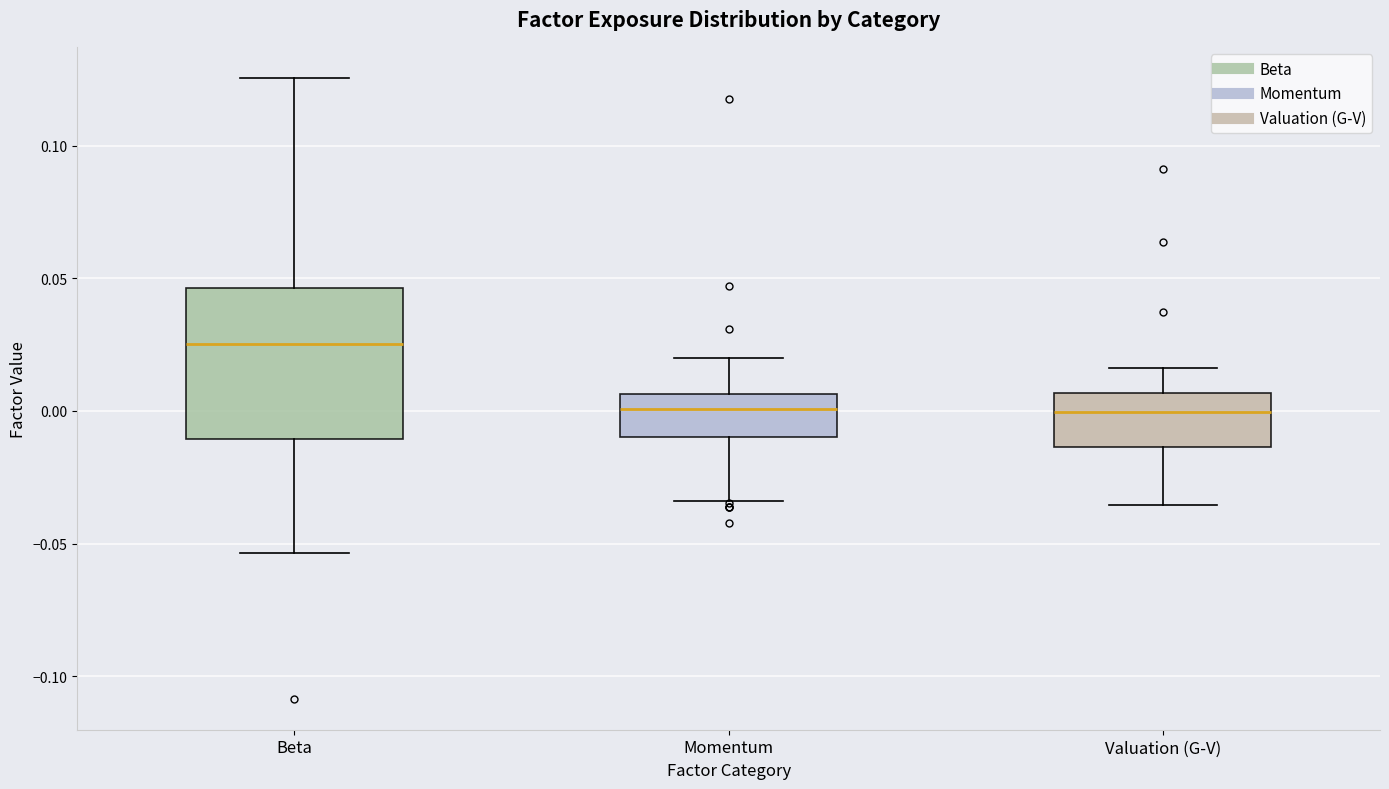

Comparing the boxes themselves (not the whiskers), which one is the tallest?

Beta